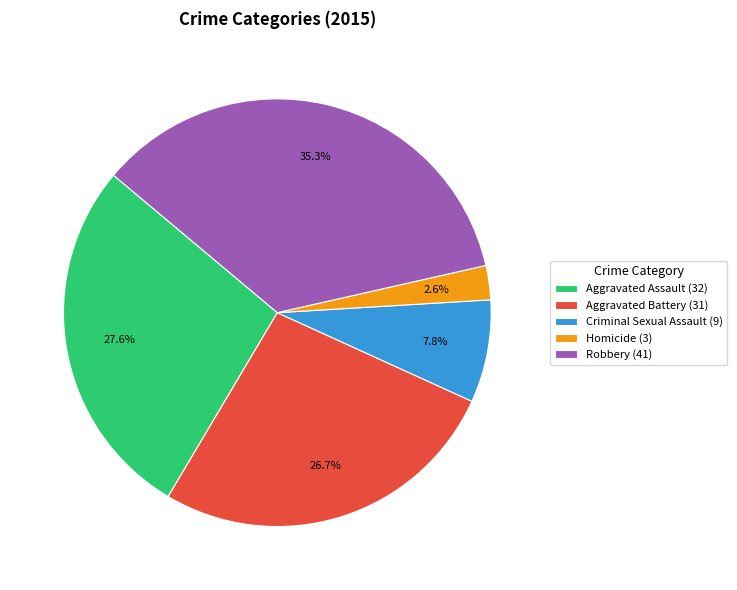

To the nearest percent, what portion does Criminal Sexual Assault represent?

8%